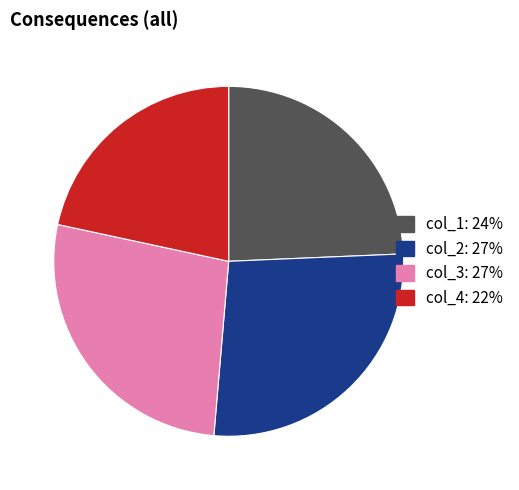

How many segments does this pie chart have?

4